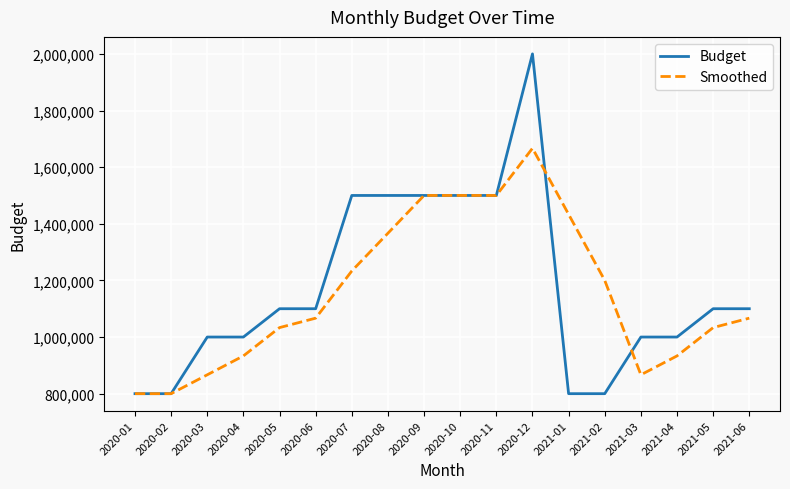

How many distinct data groups are displayed?

2